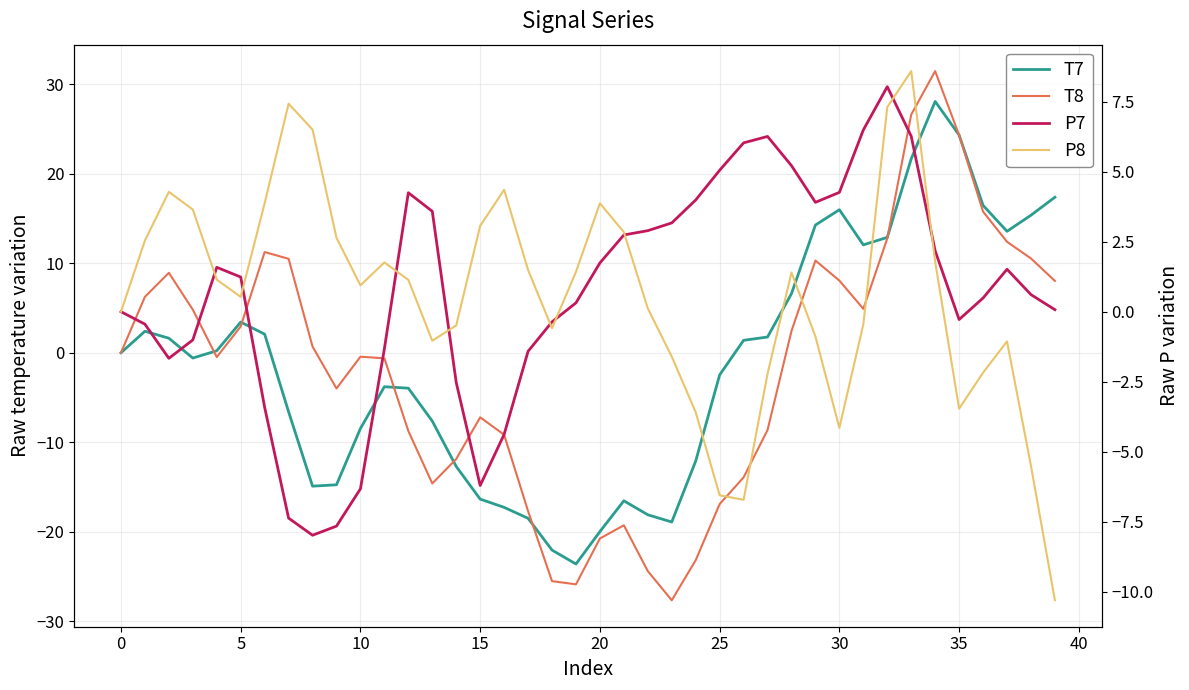

What is the spread (max minus min) of values at 20?

2.9